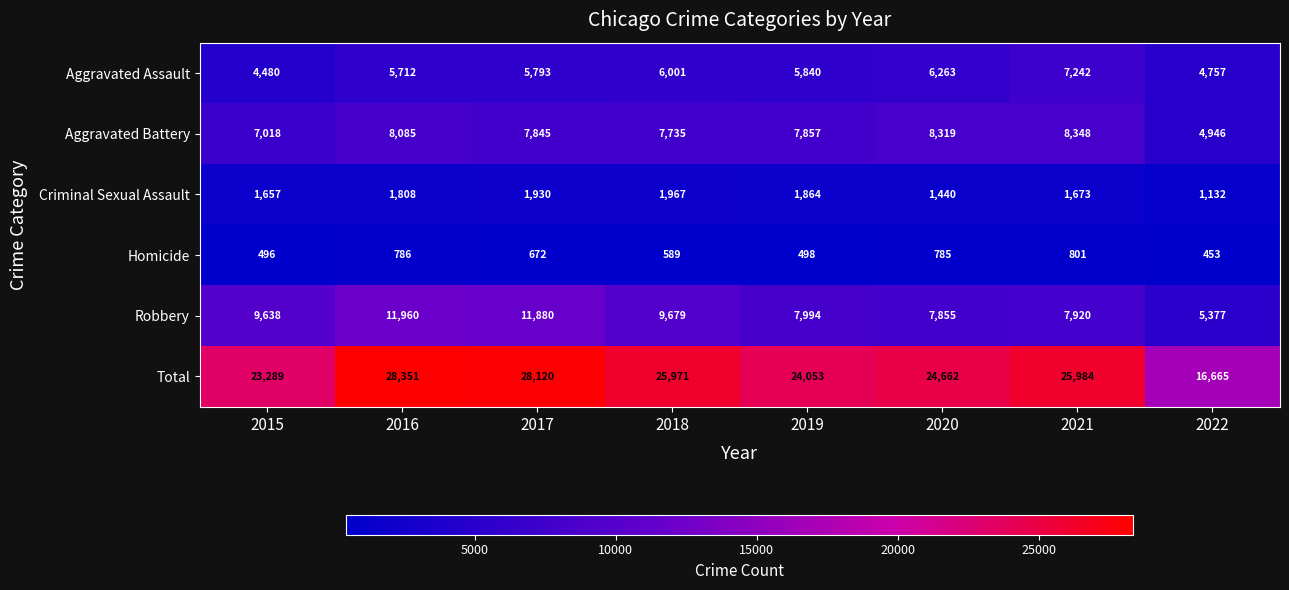

What is the difference between the maximum and minimum values in the Aggravated Battery series?

3402